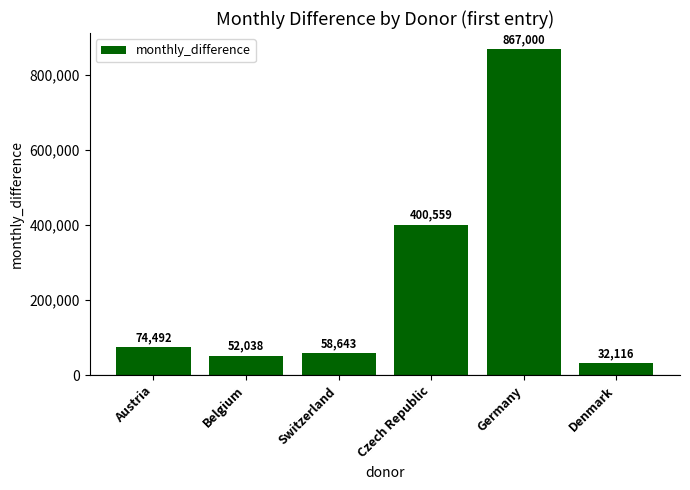

Read the value at Austria.

74492